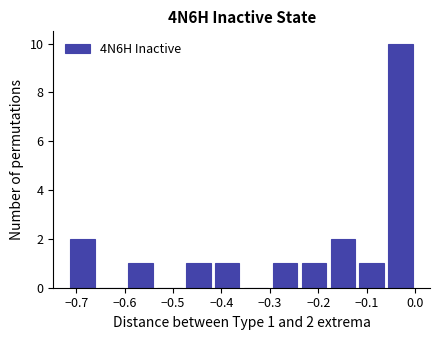

Which range on the x-axis has the tallest bar?

-0.06 to 0.00